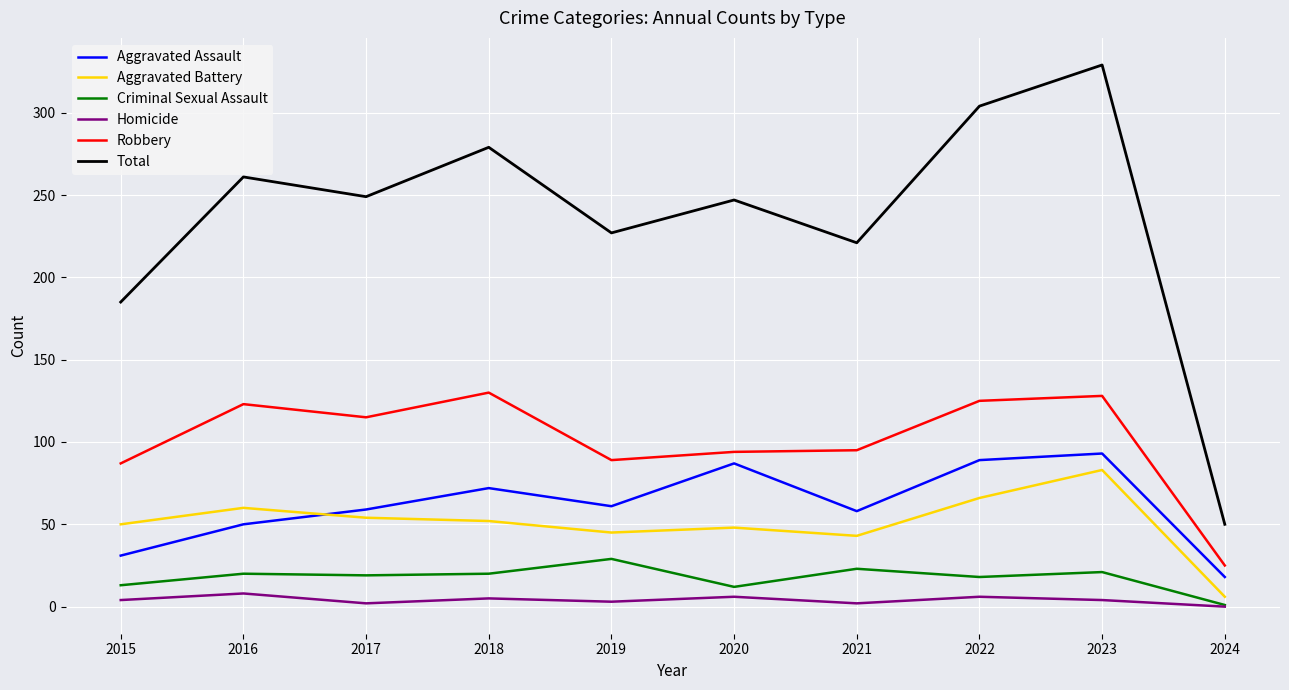

True or false: Robbery and Criminal Sexual Assault intersect in this chart.

False